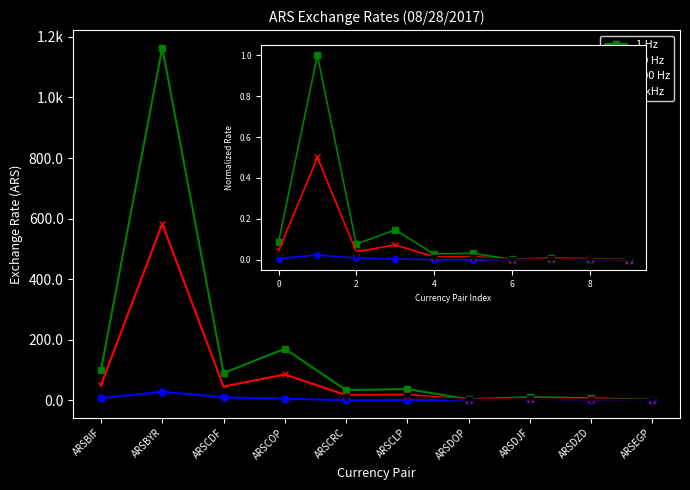

What are all the series names shown in the legend?

1 Hz, 10 Hz, 100 Hz, 1 kHz